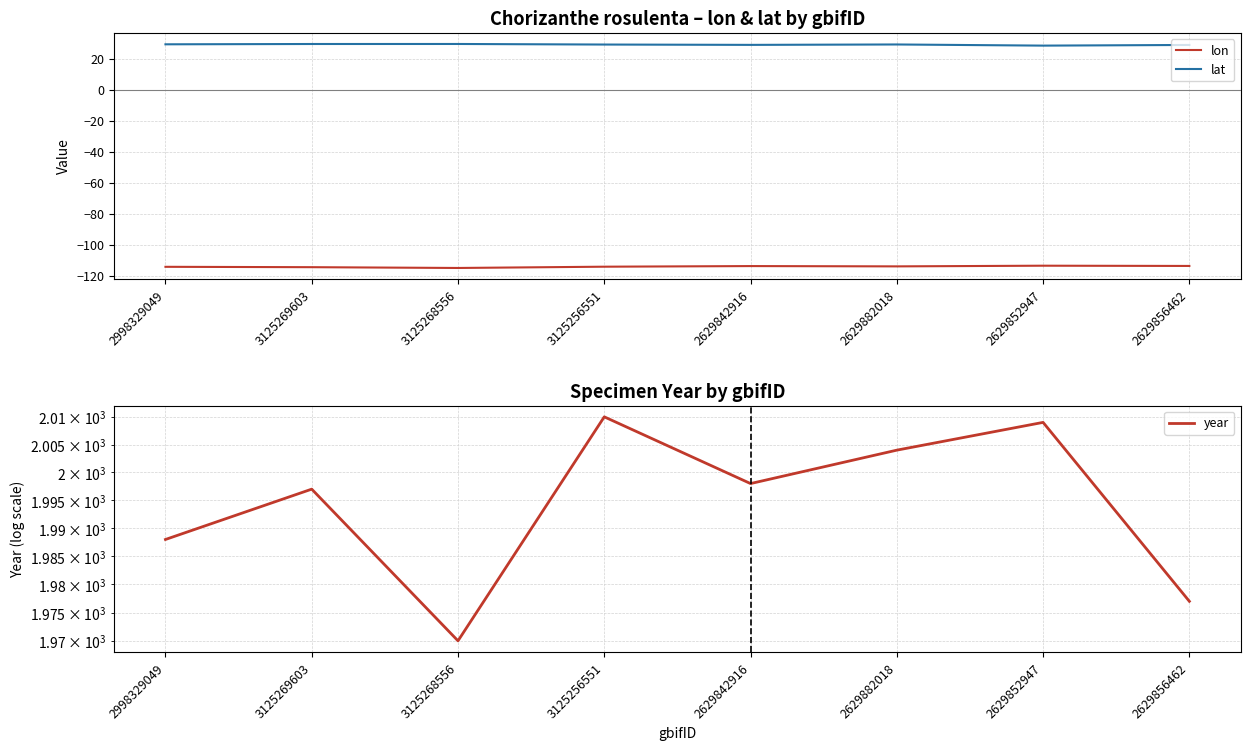

What is the difference between the maximum and minimum values in the lat series?

1.1